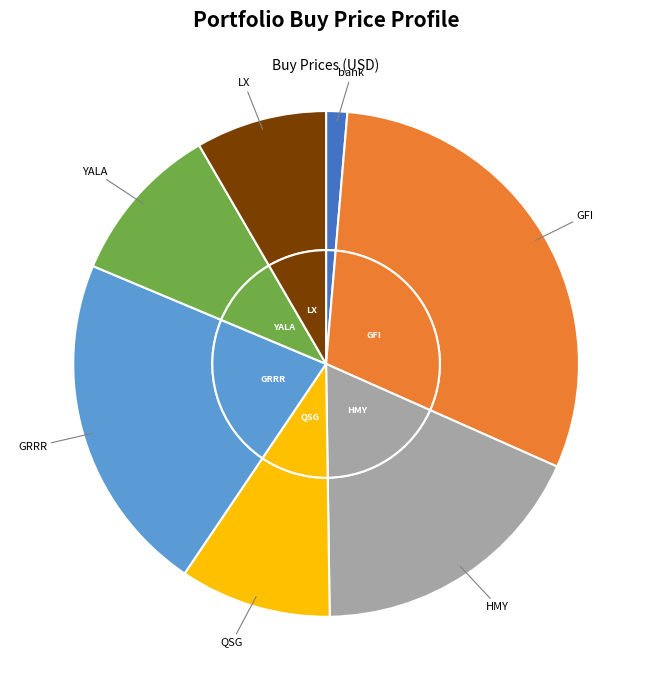

To the nearest percent, what percentage of the pie is LX?

8%